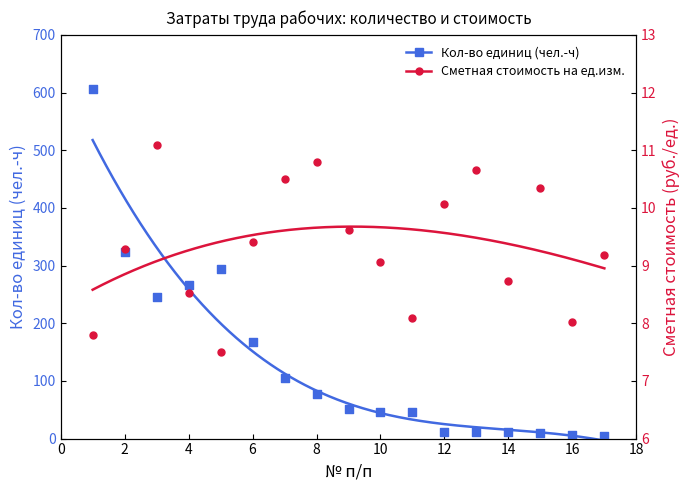

Which series reaches the minimum Y coordinate?

Кол-во единиц (чел.-ч)